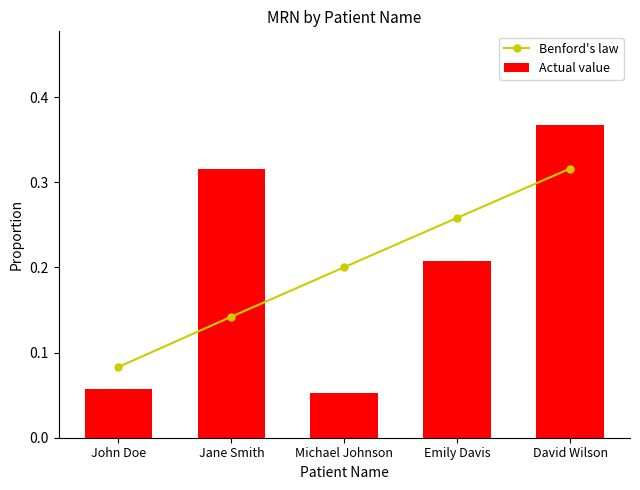

Where is Benford's law nearest to the value 0?

John Doe